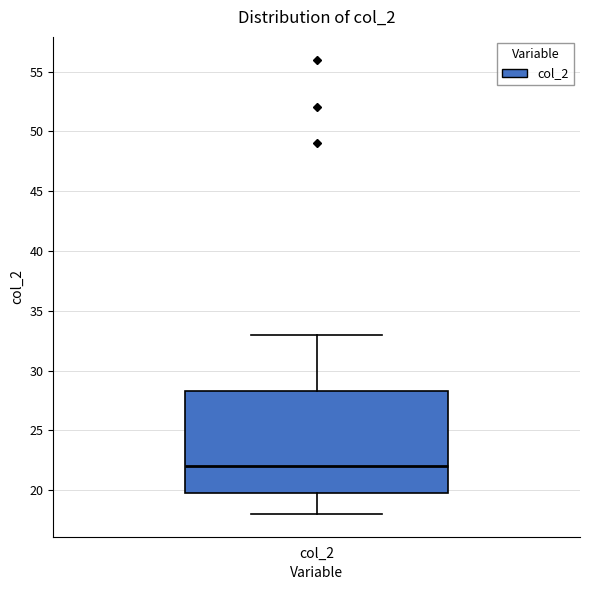

Transcribe this box plot: give where the median line is, the range the box spans, and where the two whiskers end, as read against the y-axis. The values are not printed on the chart, so give them approximately, as read against the axis.

median 22.0, box 20.0 to 28.5, whiskers 18.0 to 33.0